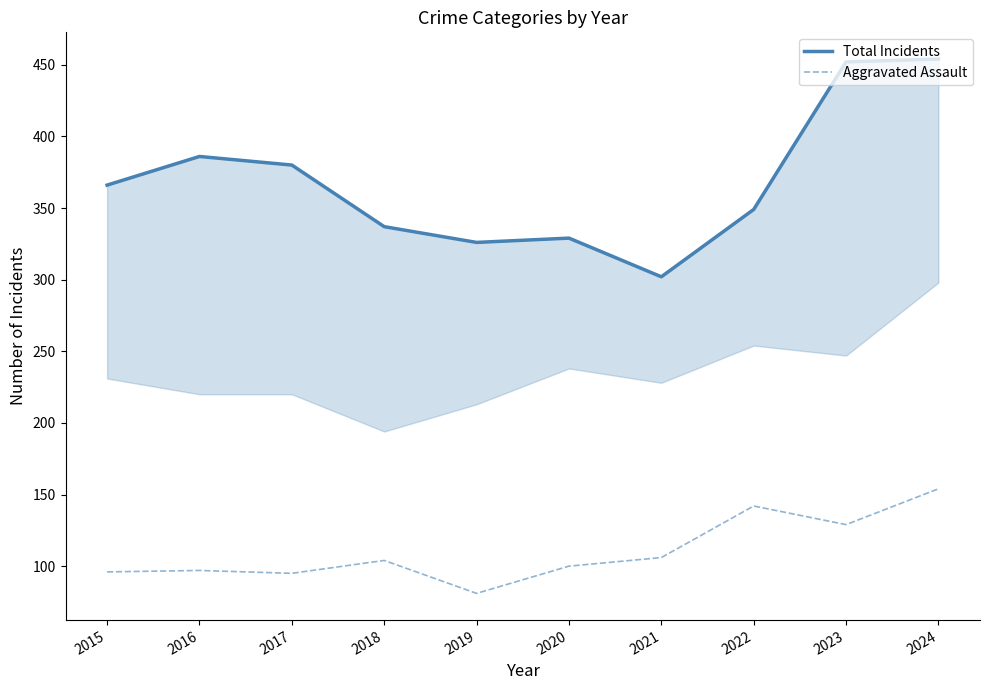

True or false: Total Incidents and Aggravated Assault cross at least once.

False